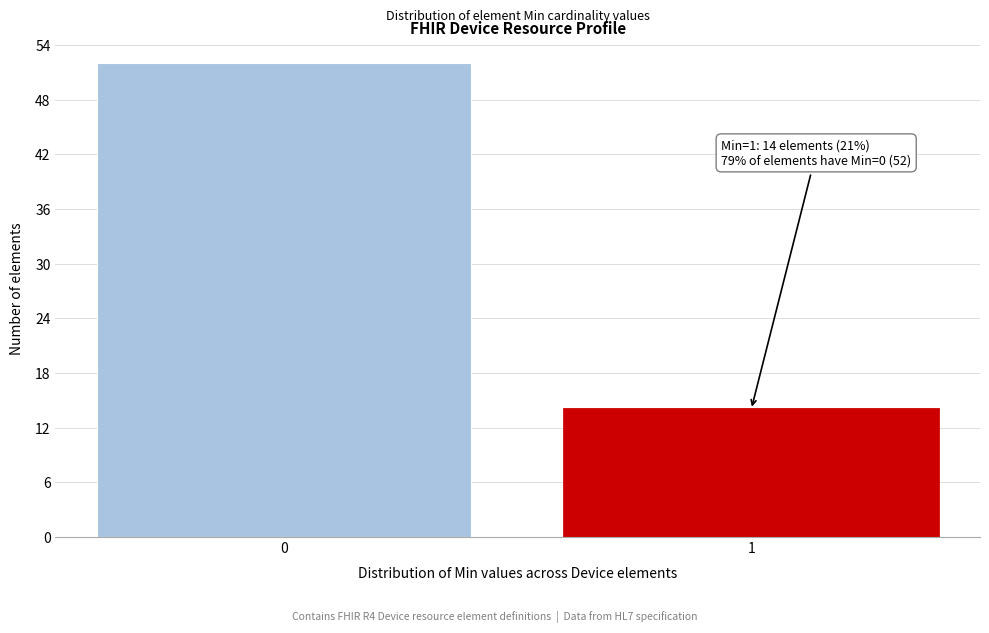

Reading right to left, list all the values displayed in this chart.

14	52